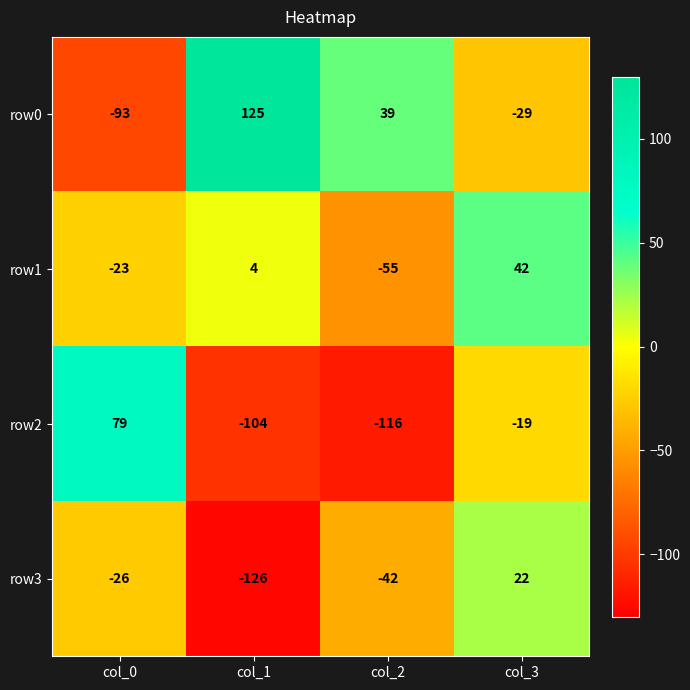

How many data points does each series have?

4